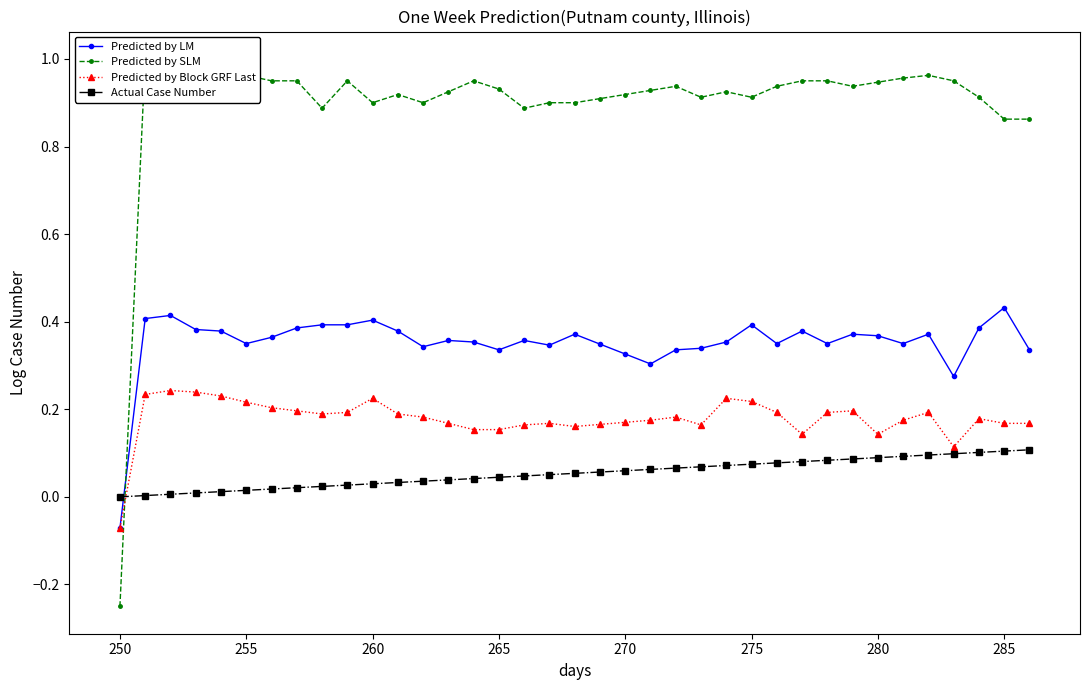

True or false: Actual Case Number and Predicted by LM cross at least once.

True